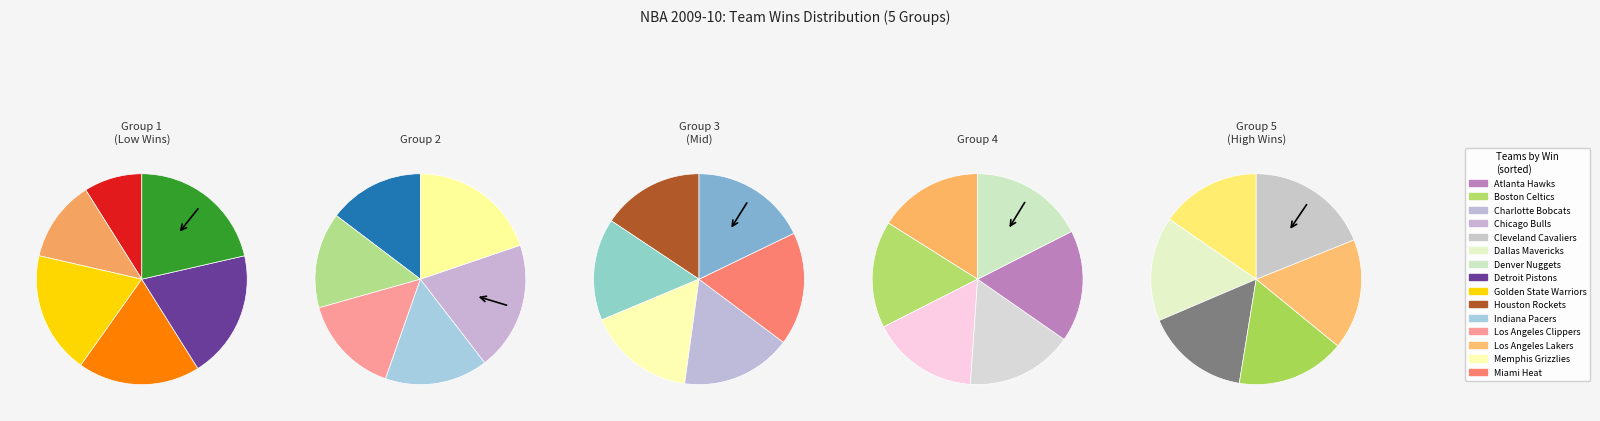

Count the number of slices in the pie.

30